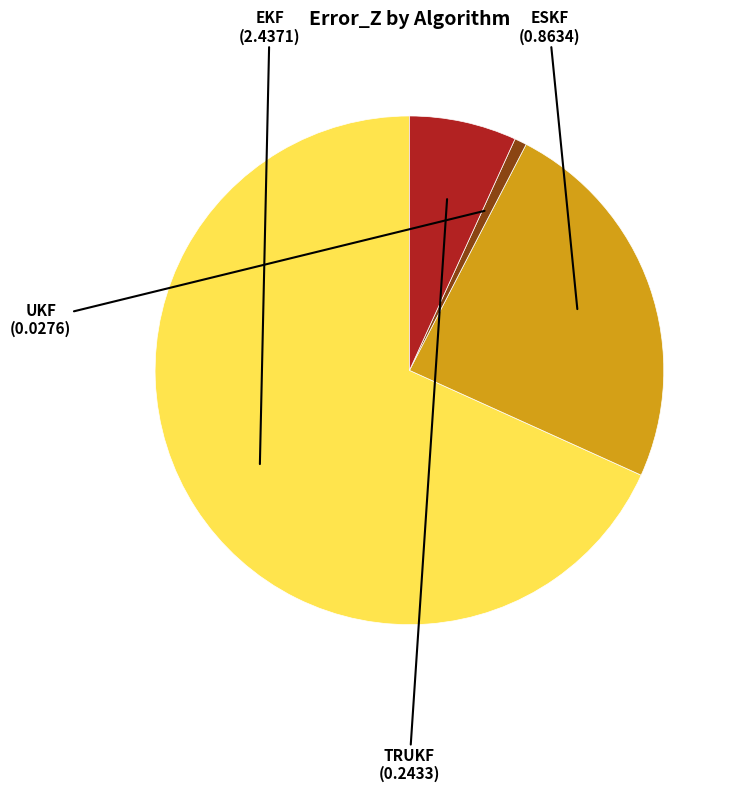

Is there any slice that represents more than half of the pie?

Yes